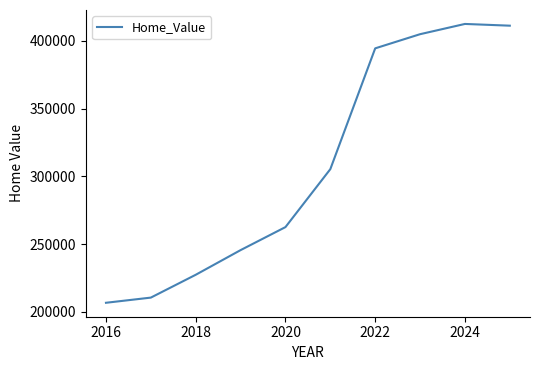

What is the smallest value displayed?

206635